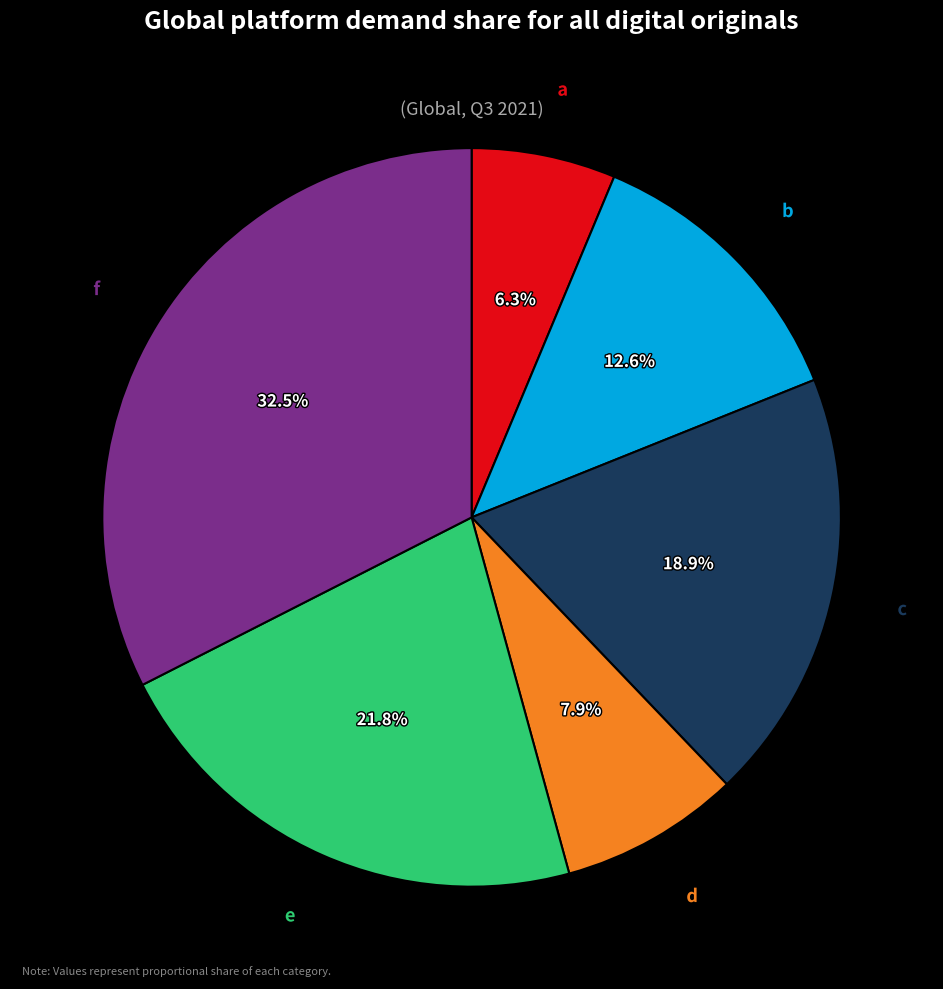

Is it true that f is 24% of the pie?

False